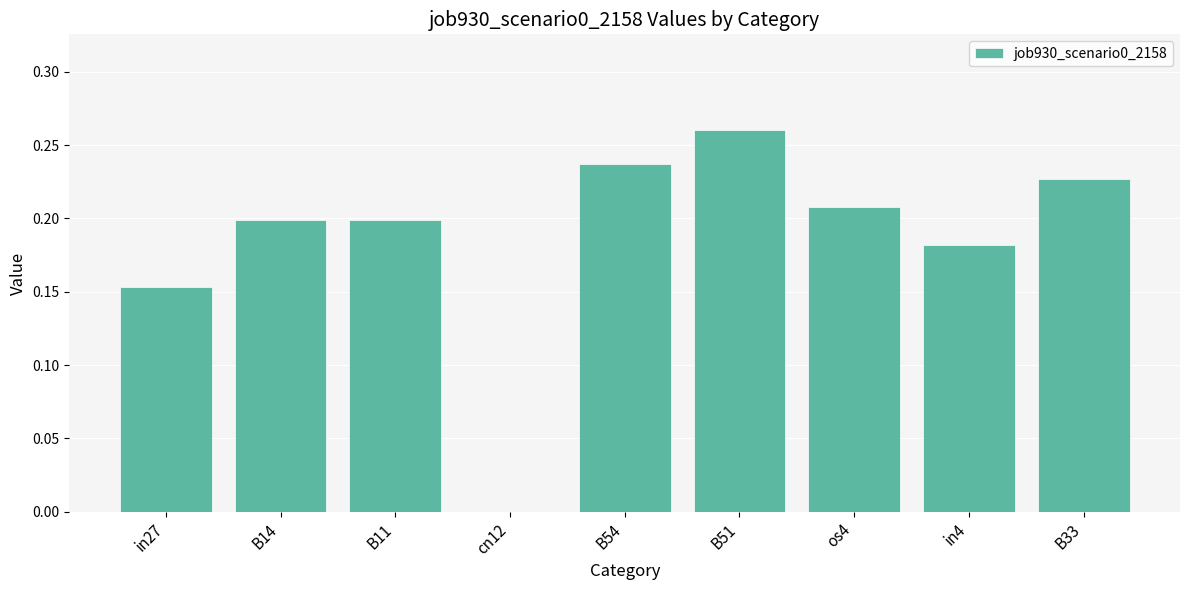

Count the number of data series in this chart.

1